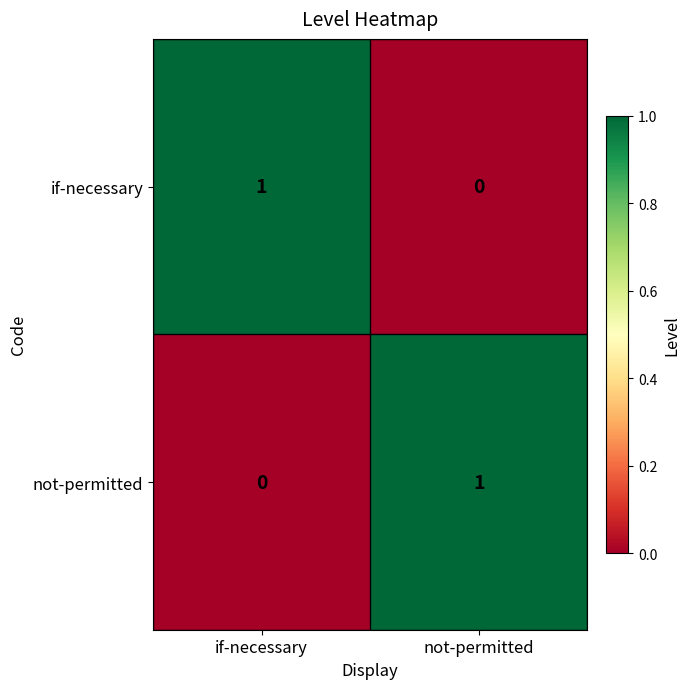

At if-necessary, list the series in order from largest to smallest.

if-necessary, not-permitted